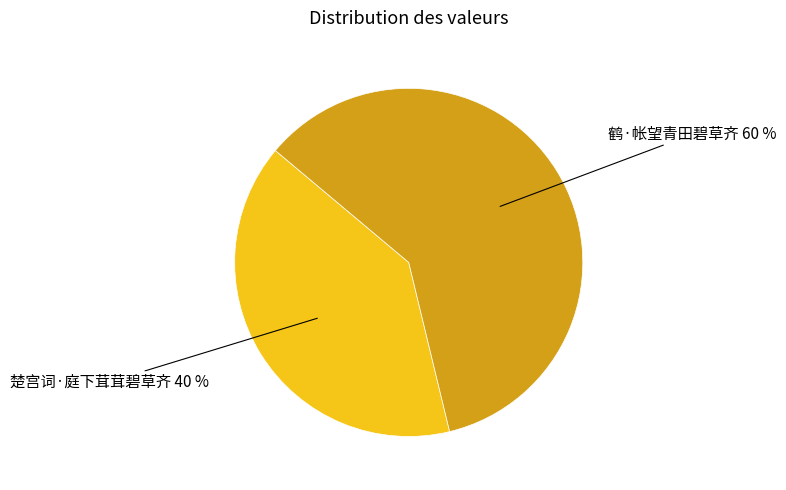

To the nearest percent, what is the combined percentage of 鹤·帐望青田碧草齐 and 楚宫词·庭下茸茸碧草齐?

100%